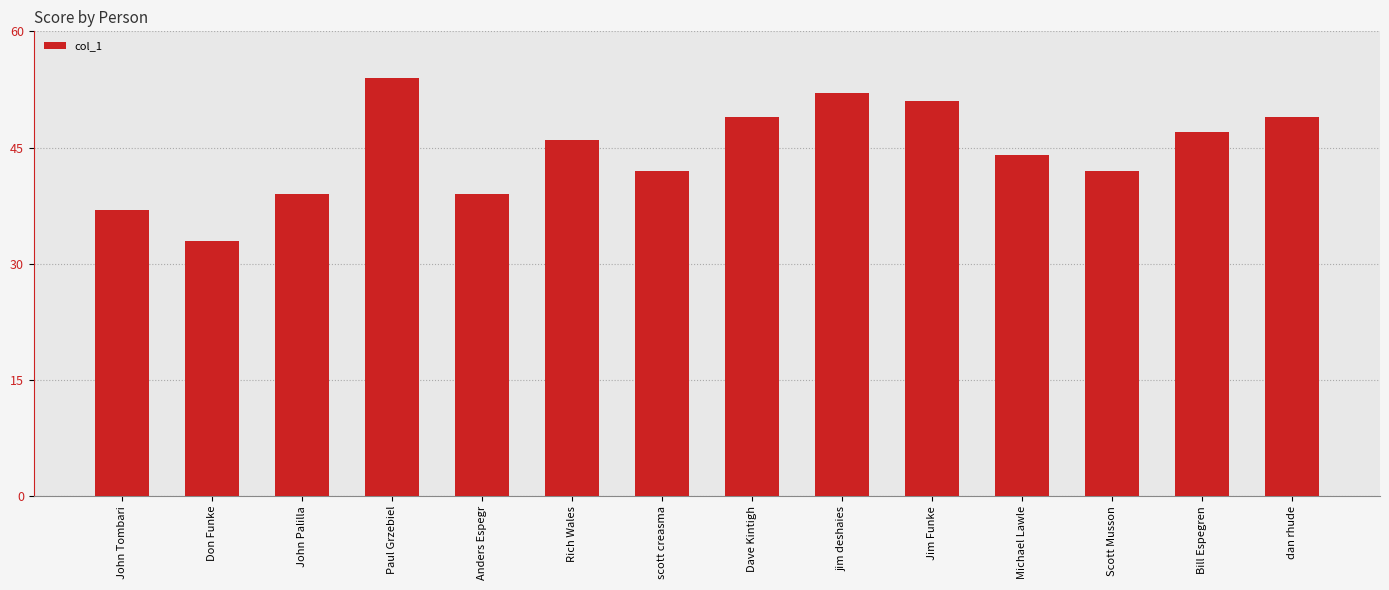

What is the label of the 3rd bar from the left?

John Palilla